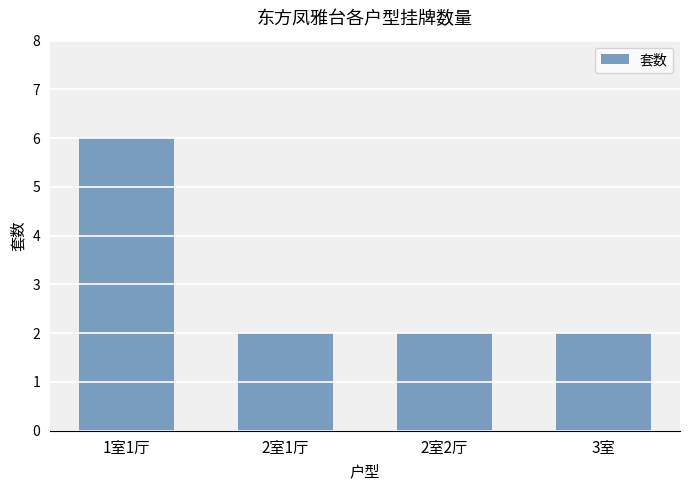

Reading right to left, what are all the values shown in this chart?

2	2	2	6